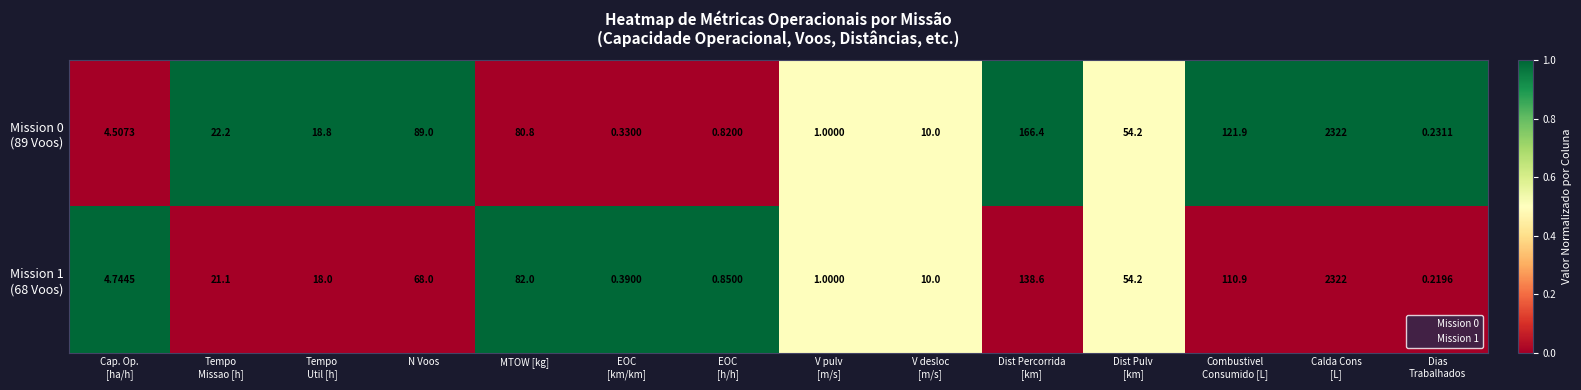

How many data points does each series have?

14